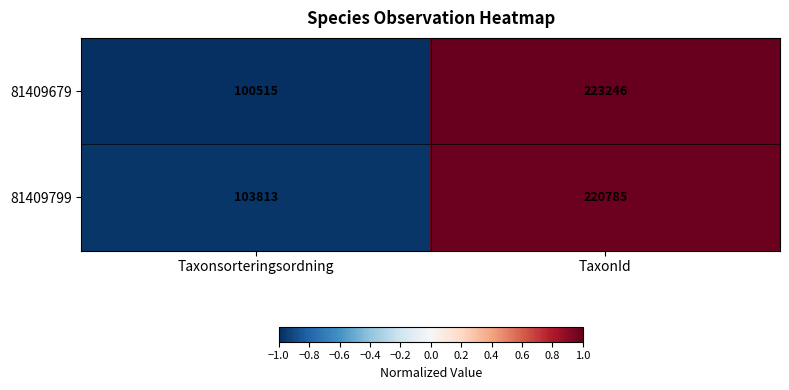

How many values in the 81409799 series are below 220785?

1